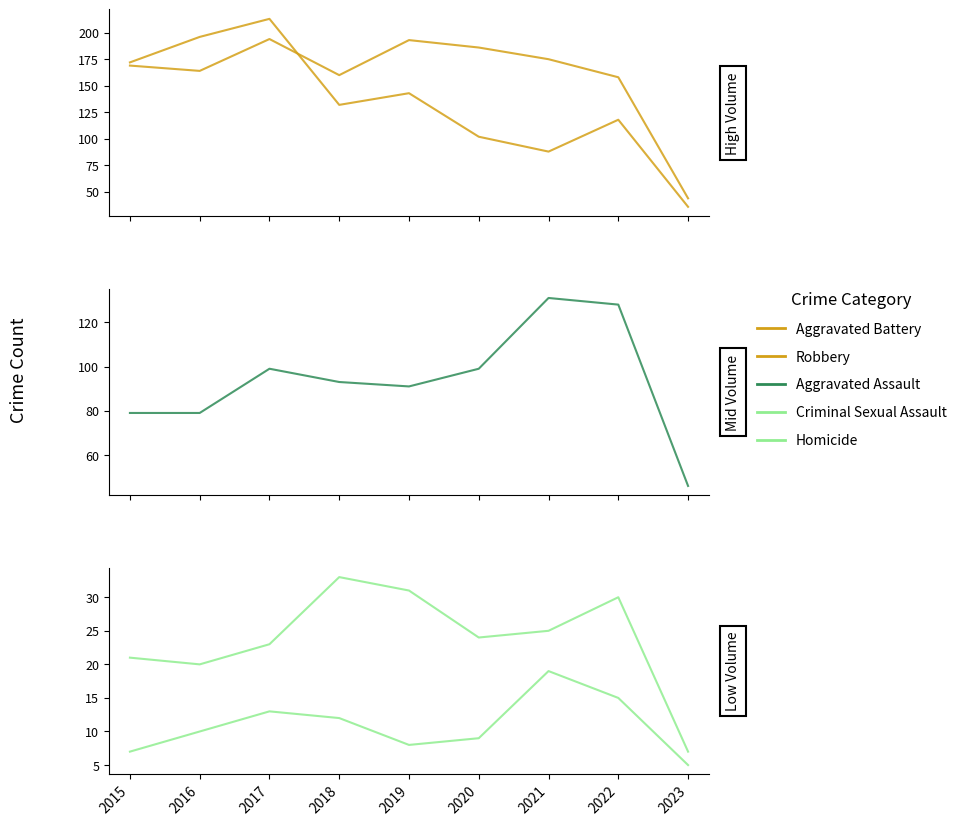

How many lines are shown in the chart?

5